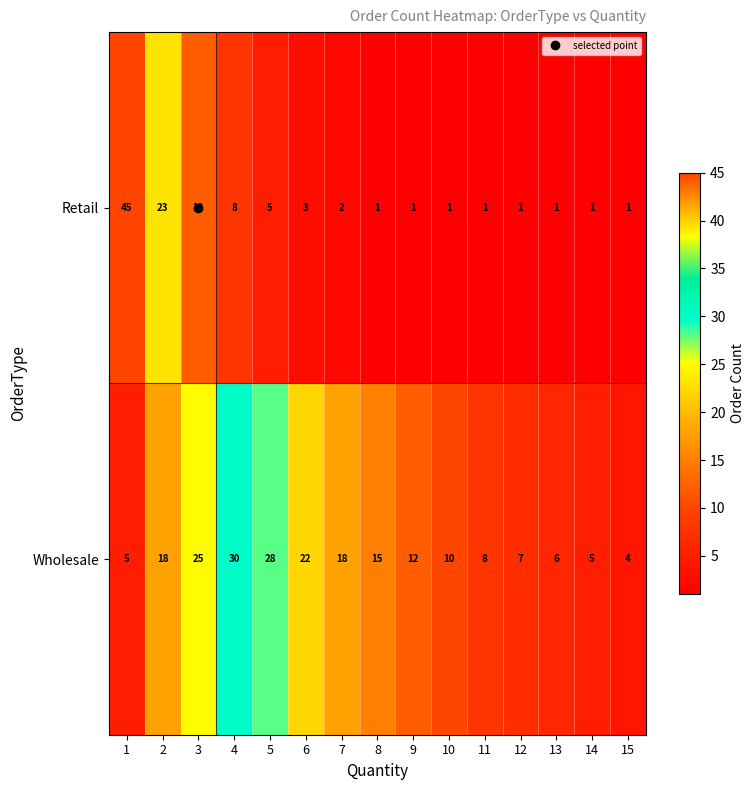

Which series has the largest range (max minus min)?

Retail